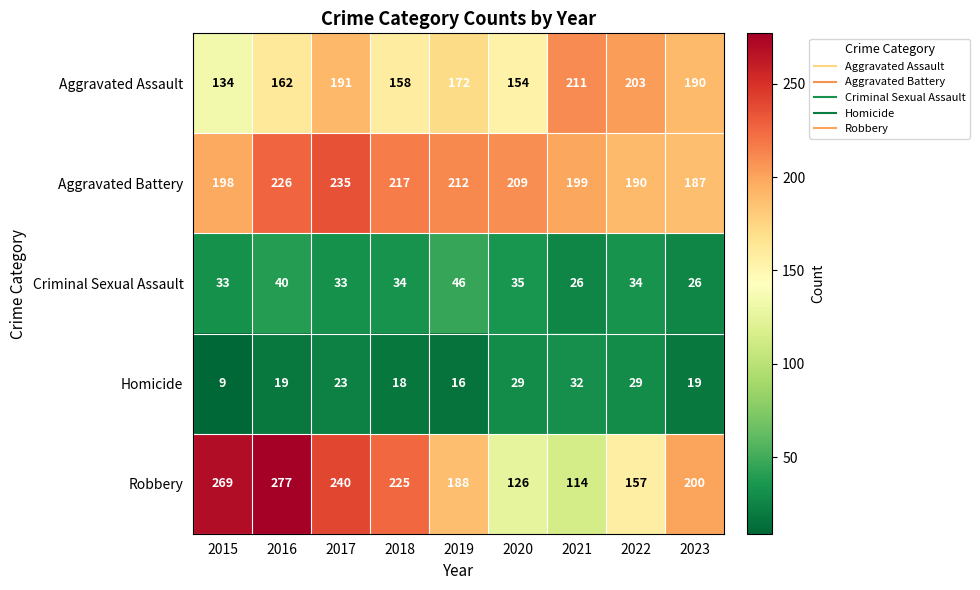

What is the minimum value shown in the chart?

9